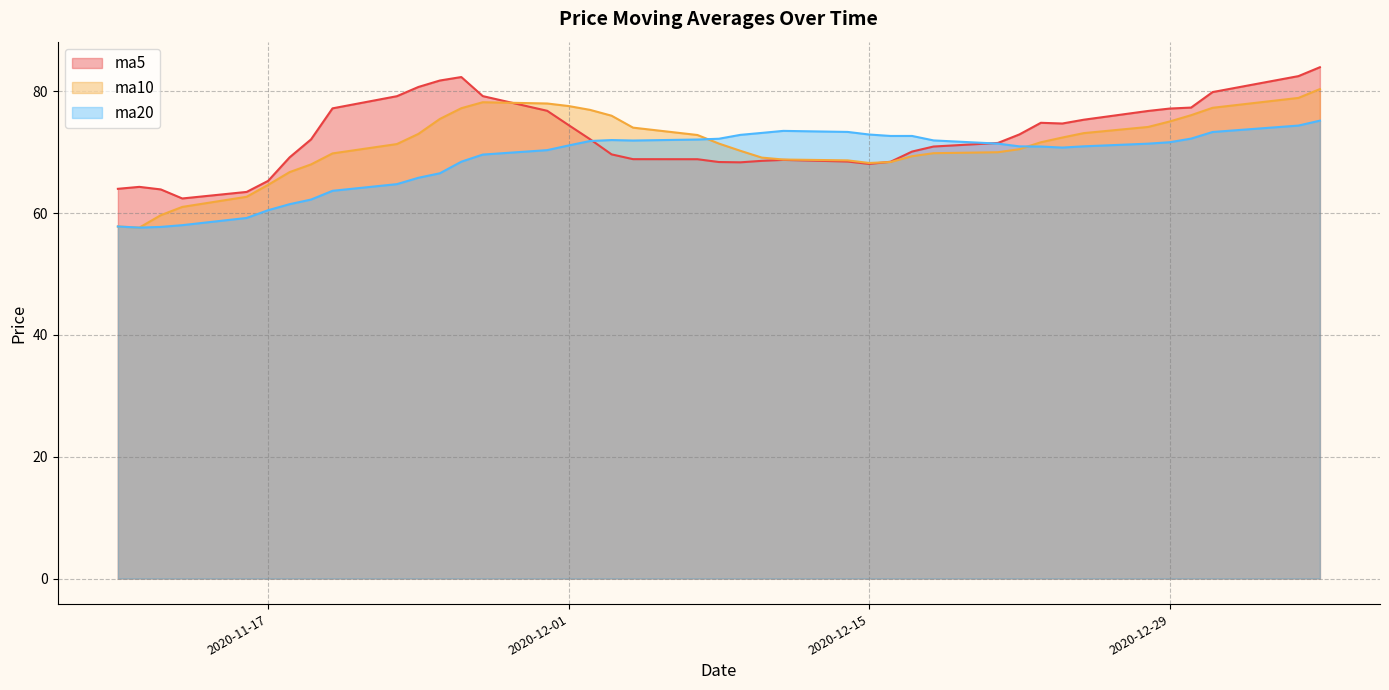

Is it true that ma20 equals 130.1 at 2020-12-17?

False